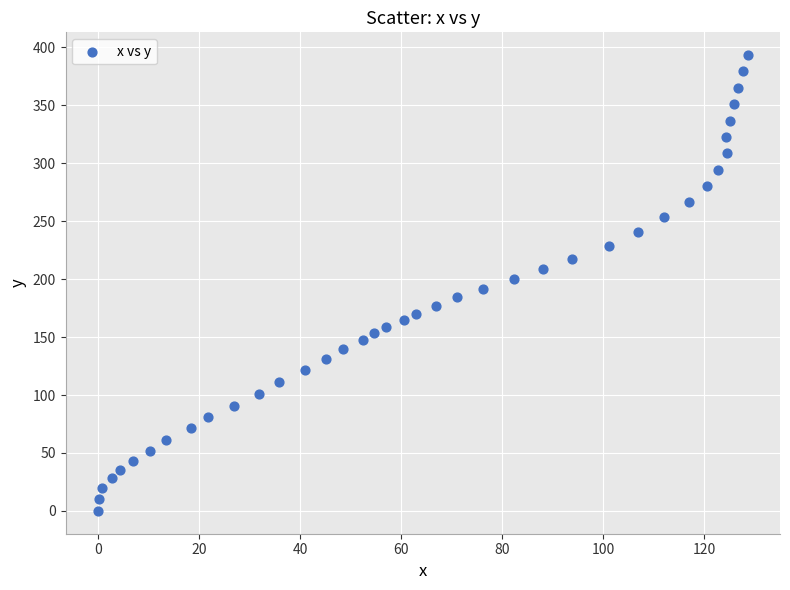

What is the range of X values (max minus min)?

128.6